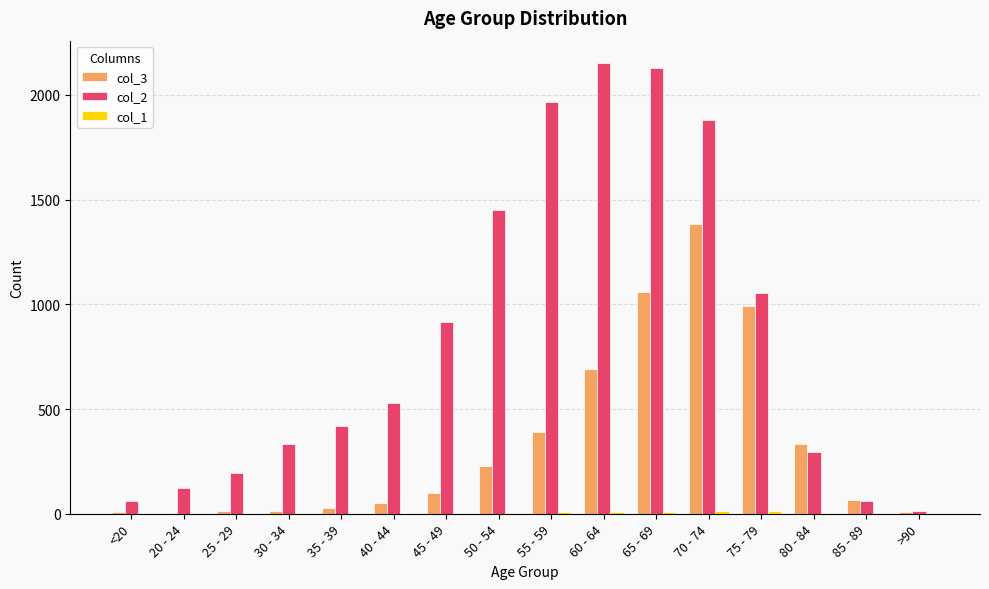

Which series changed the most between 35 - 39 and 85 - 89?

col_2